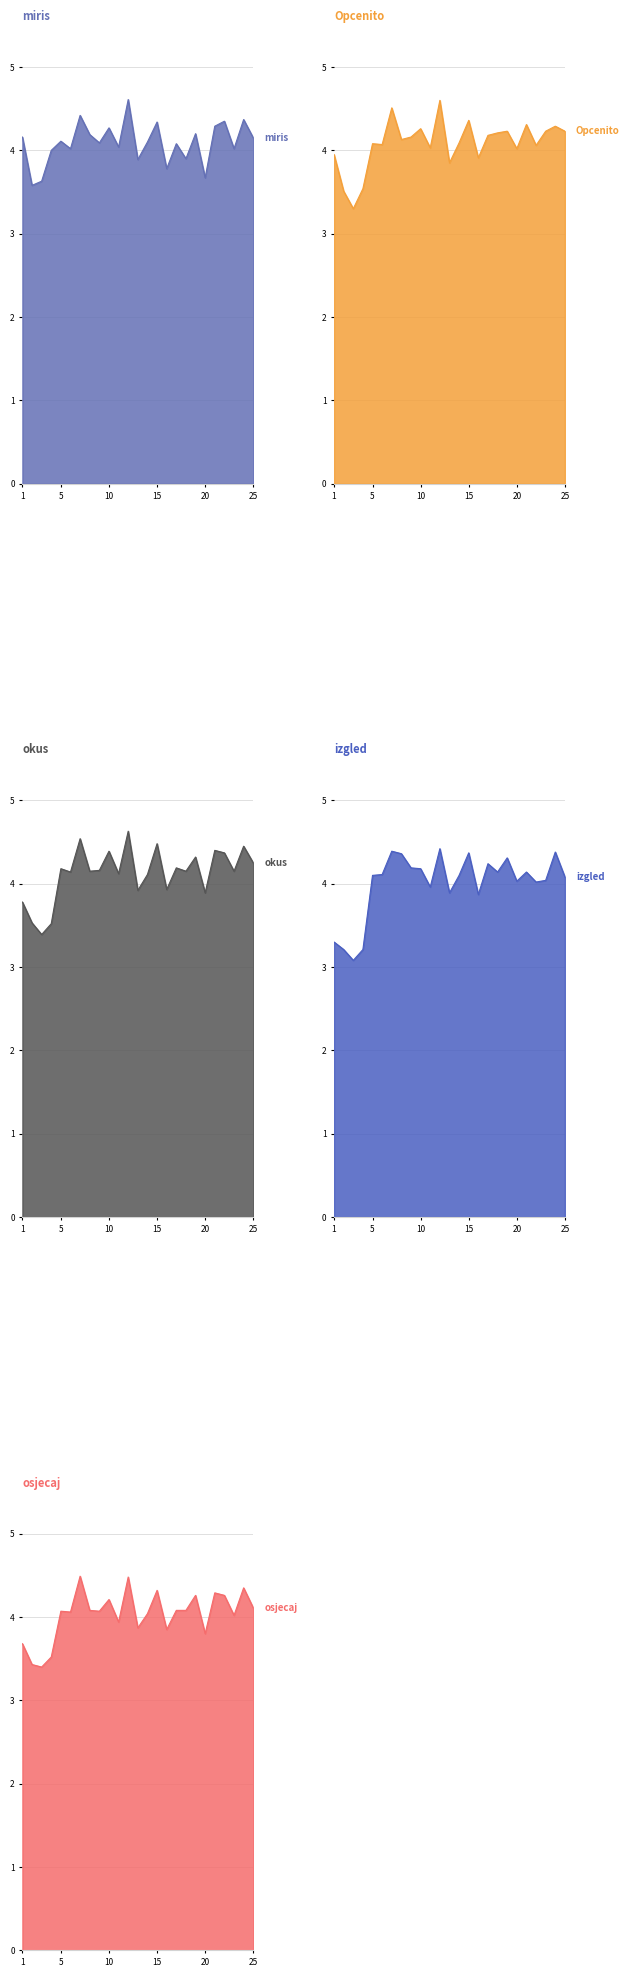

Where is izgled nearest to the value 3?

3